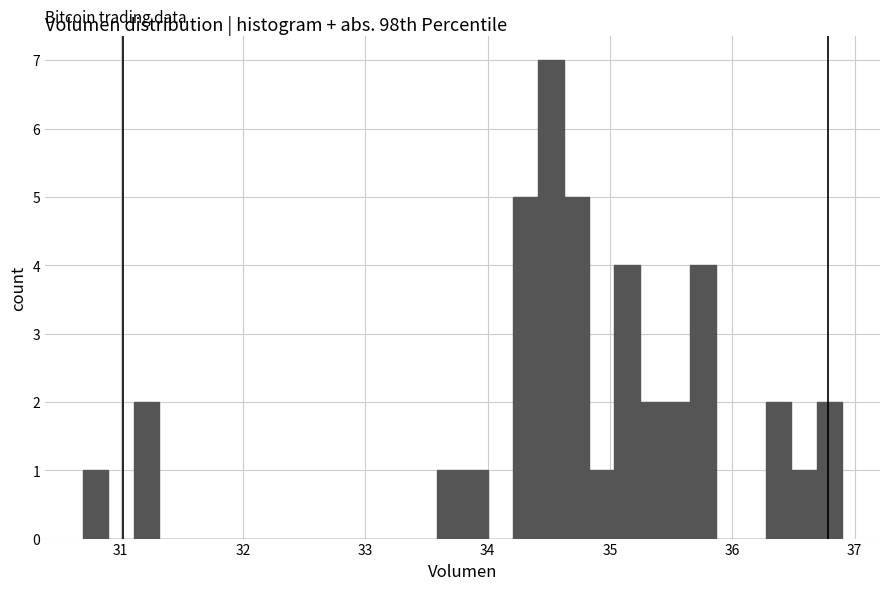

Read against the x-axis, roughly where is the centre of the tallest bar?

34.5